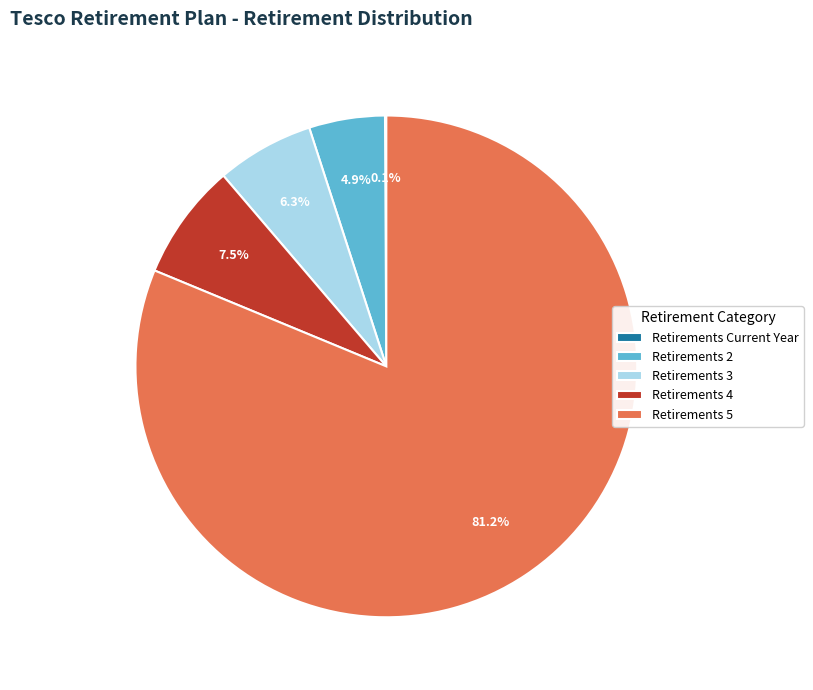

To the nearest percent, what is the average slice percentage?

20%